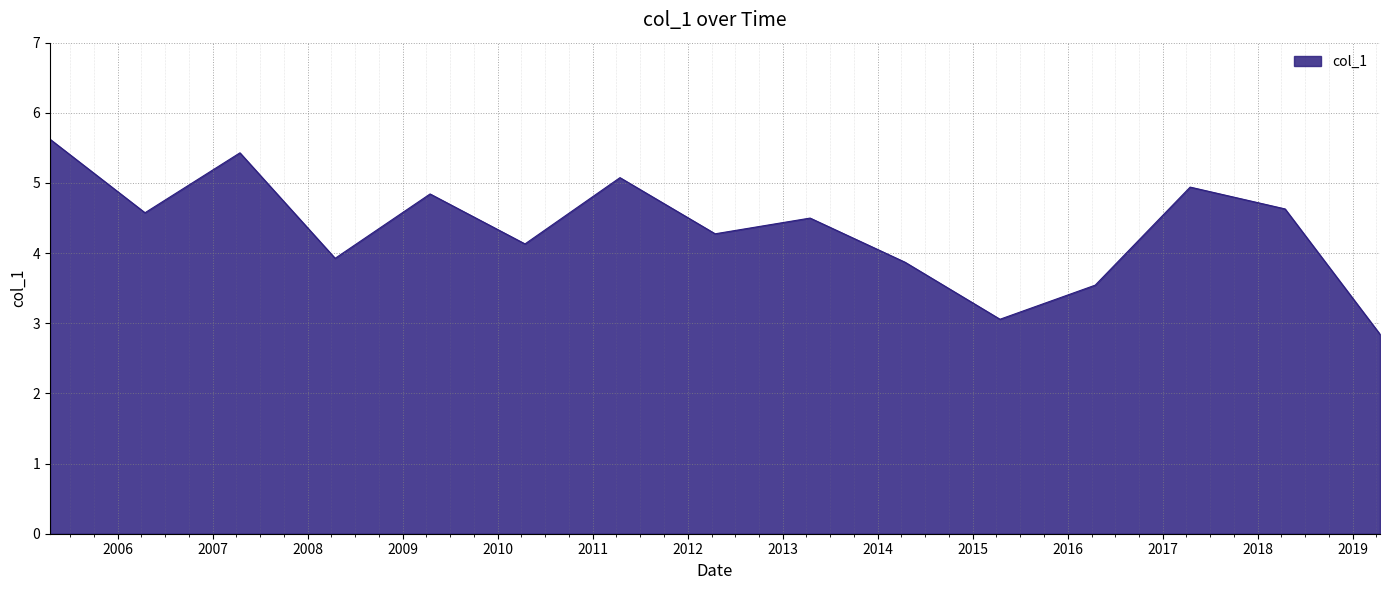

What is the smallest value displayed?

2.8